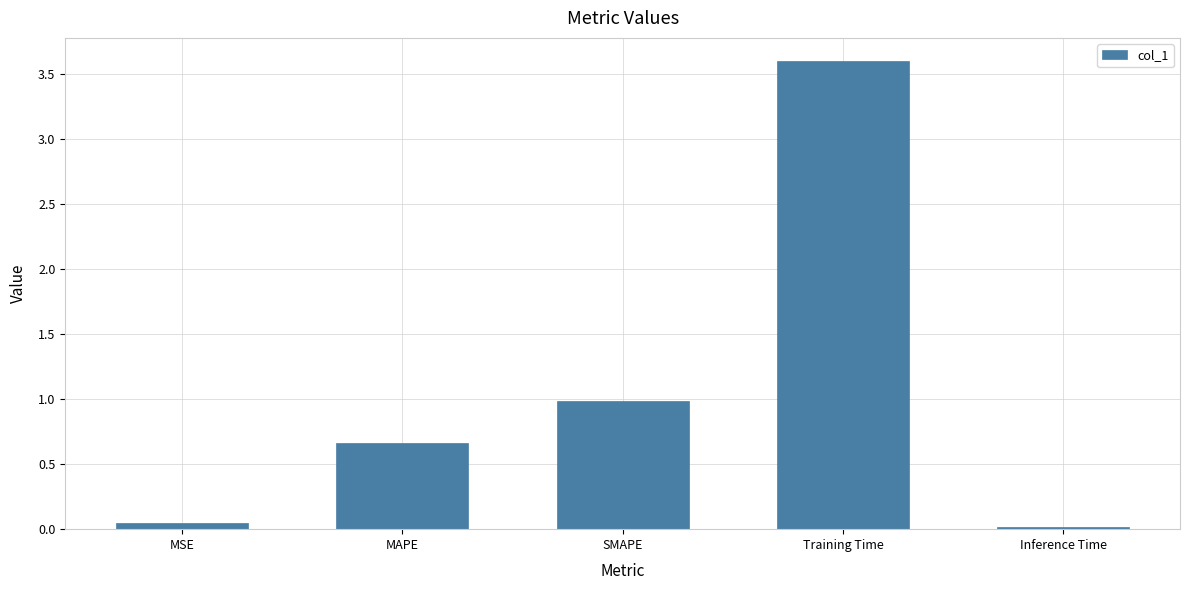

Which has a higher value, Training Time or SMAPE?

Training Time